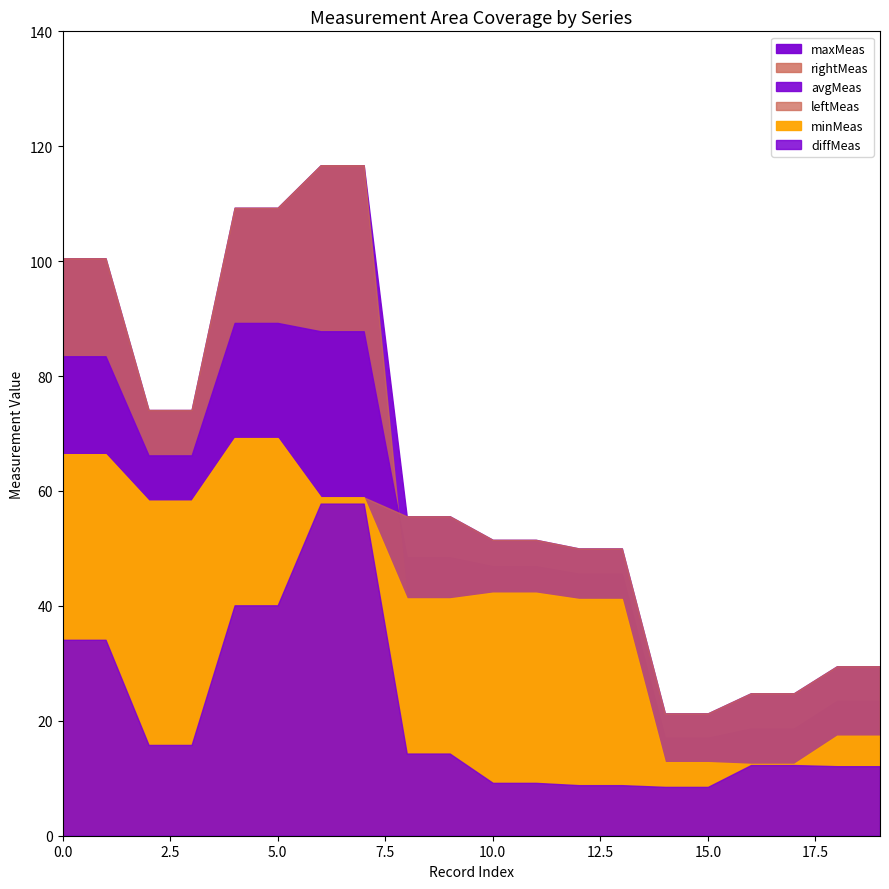

Between 3 and 5, which series saw the biggest shift?

rightMeas